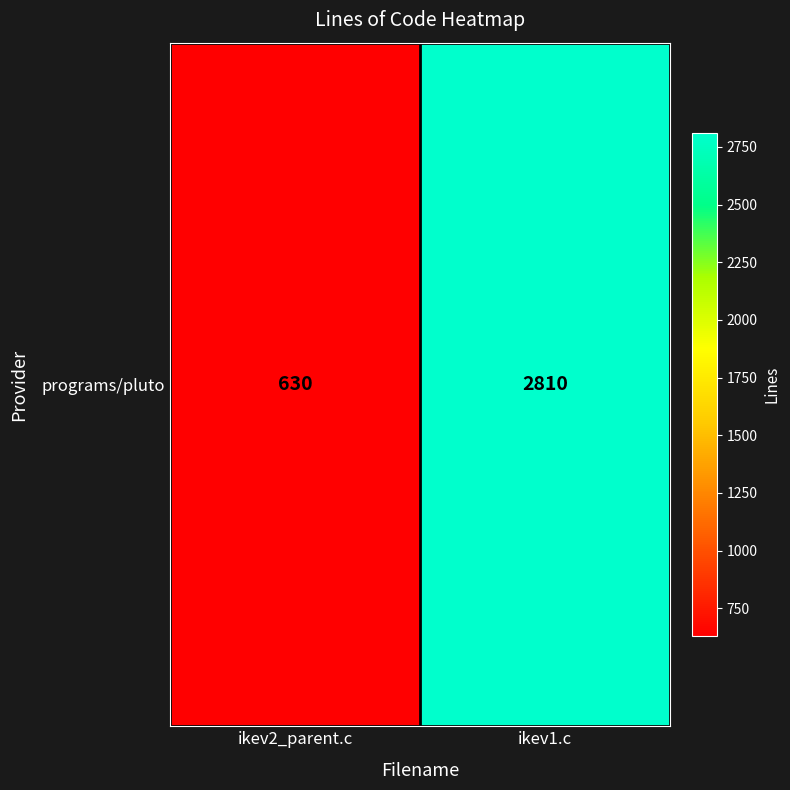

Read the value at ikev1.c.

2810